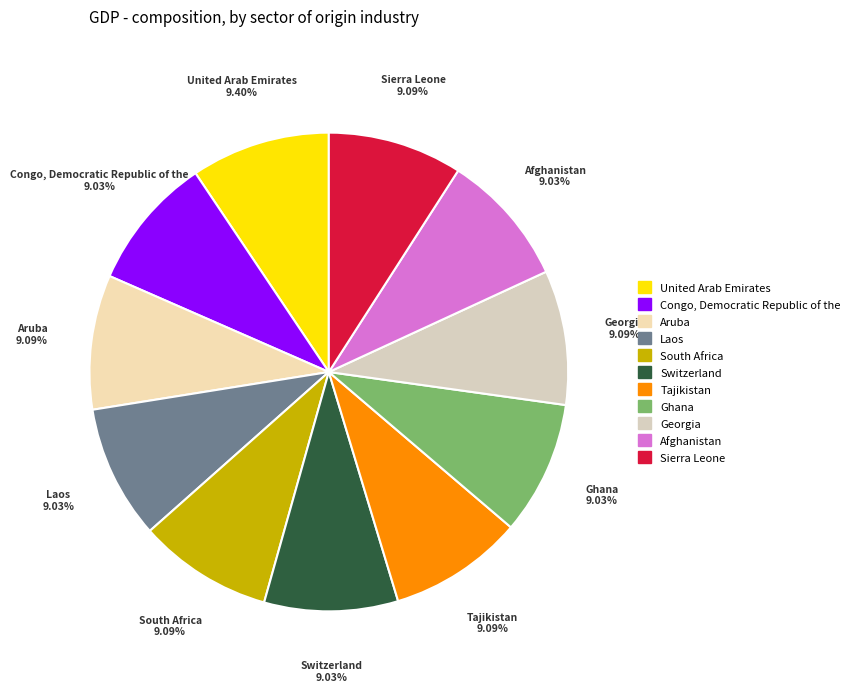

Approximately how many times larger is the value at Afghanistan compared to Ghana?

1.0